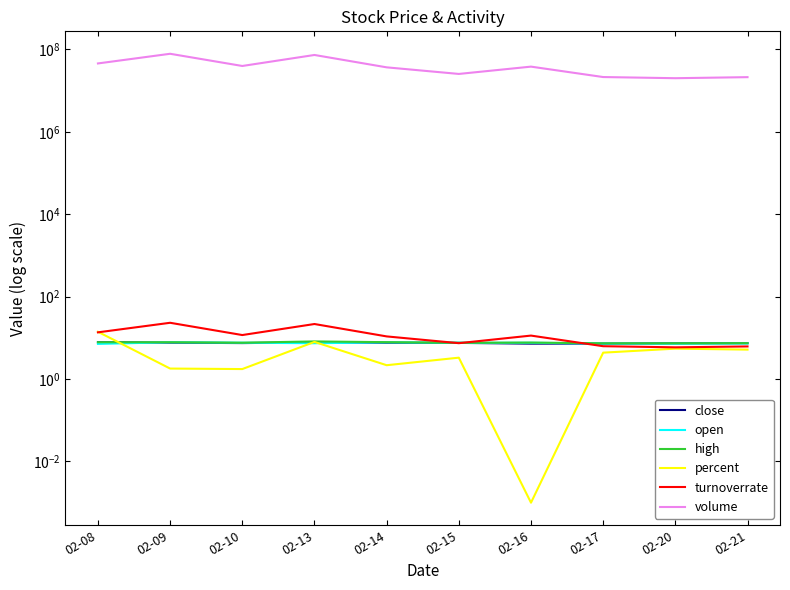

What is the sum of all volume values?

401204876.0